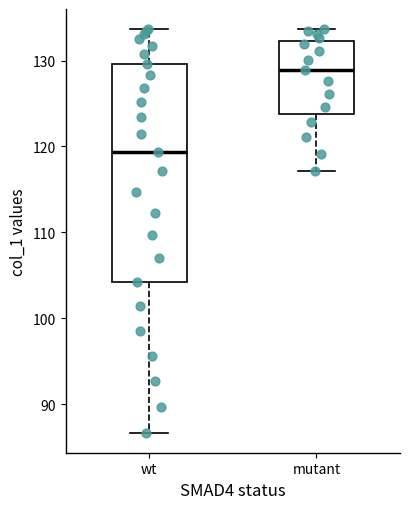

Where does the upper whisker of the box for wt end on the y-axis? The values are not printed on the chart, so give them approximately, as read against the axis.

134